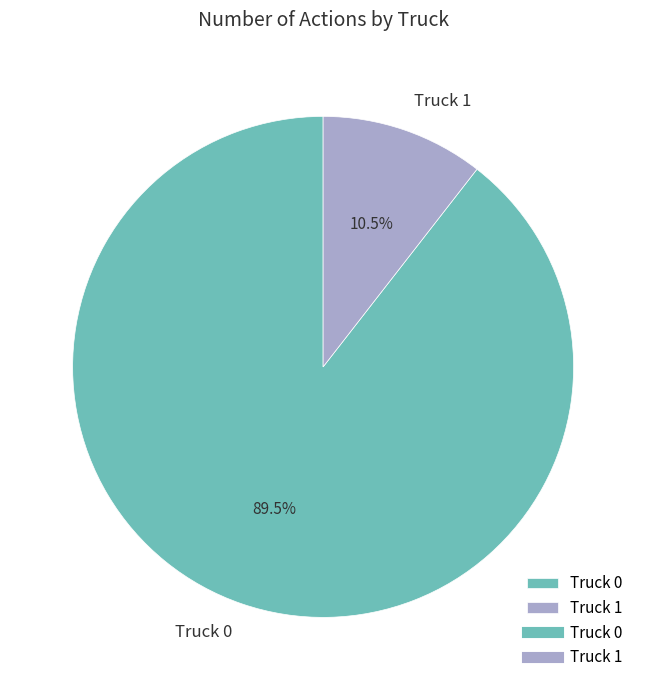

Rank the categories by value from lowest to highest.

Truck 1, Truck 0